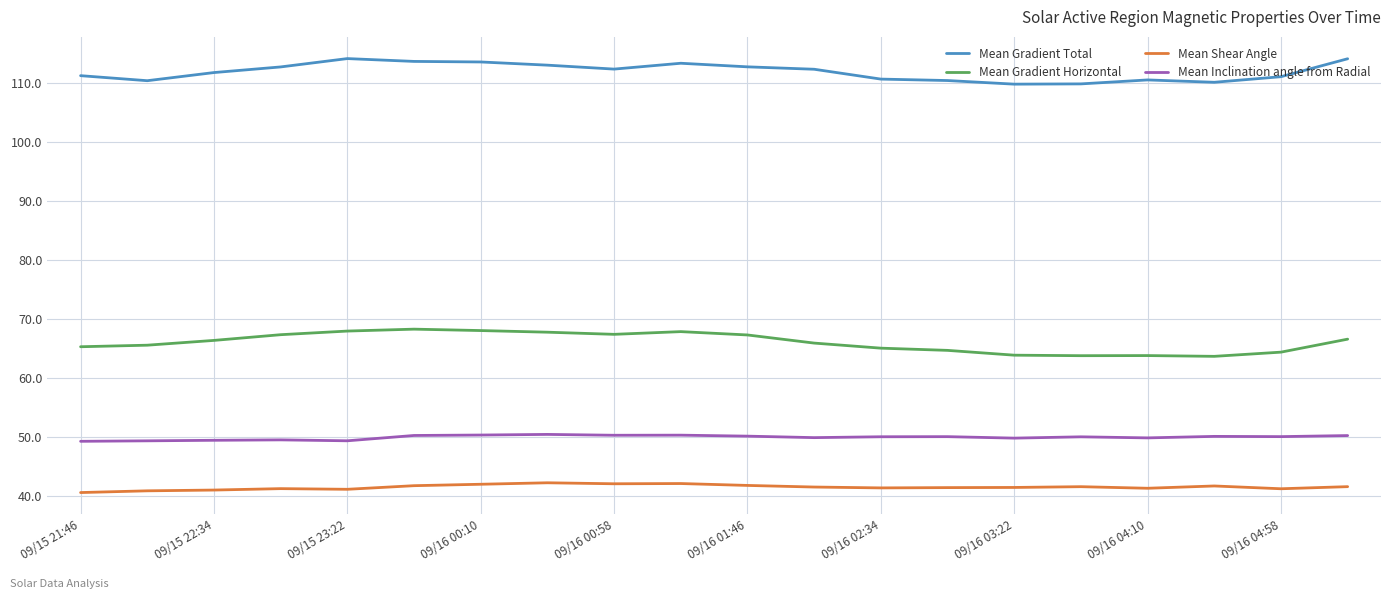

Is this an area chart (filled region under the line)?

No